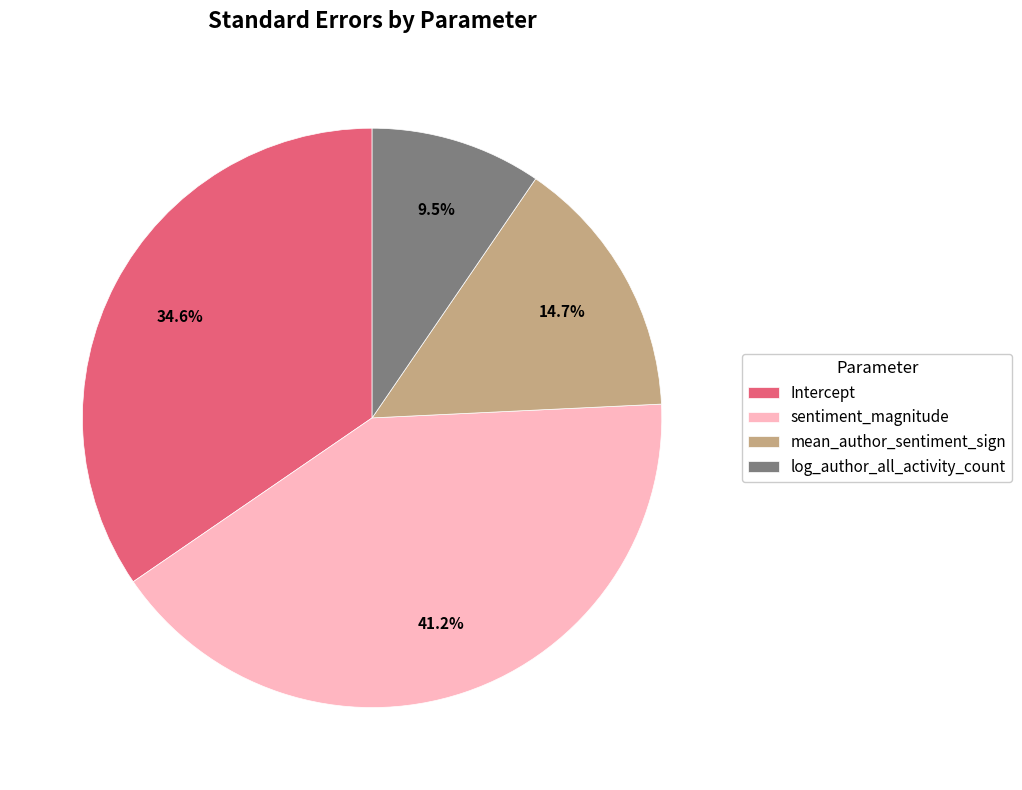

Rank the categories by value from lowest to highest.

log_author_all_activity_count, mean_author_sentiment_sign, Intercept, sentiment_magnitude